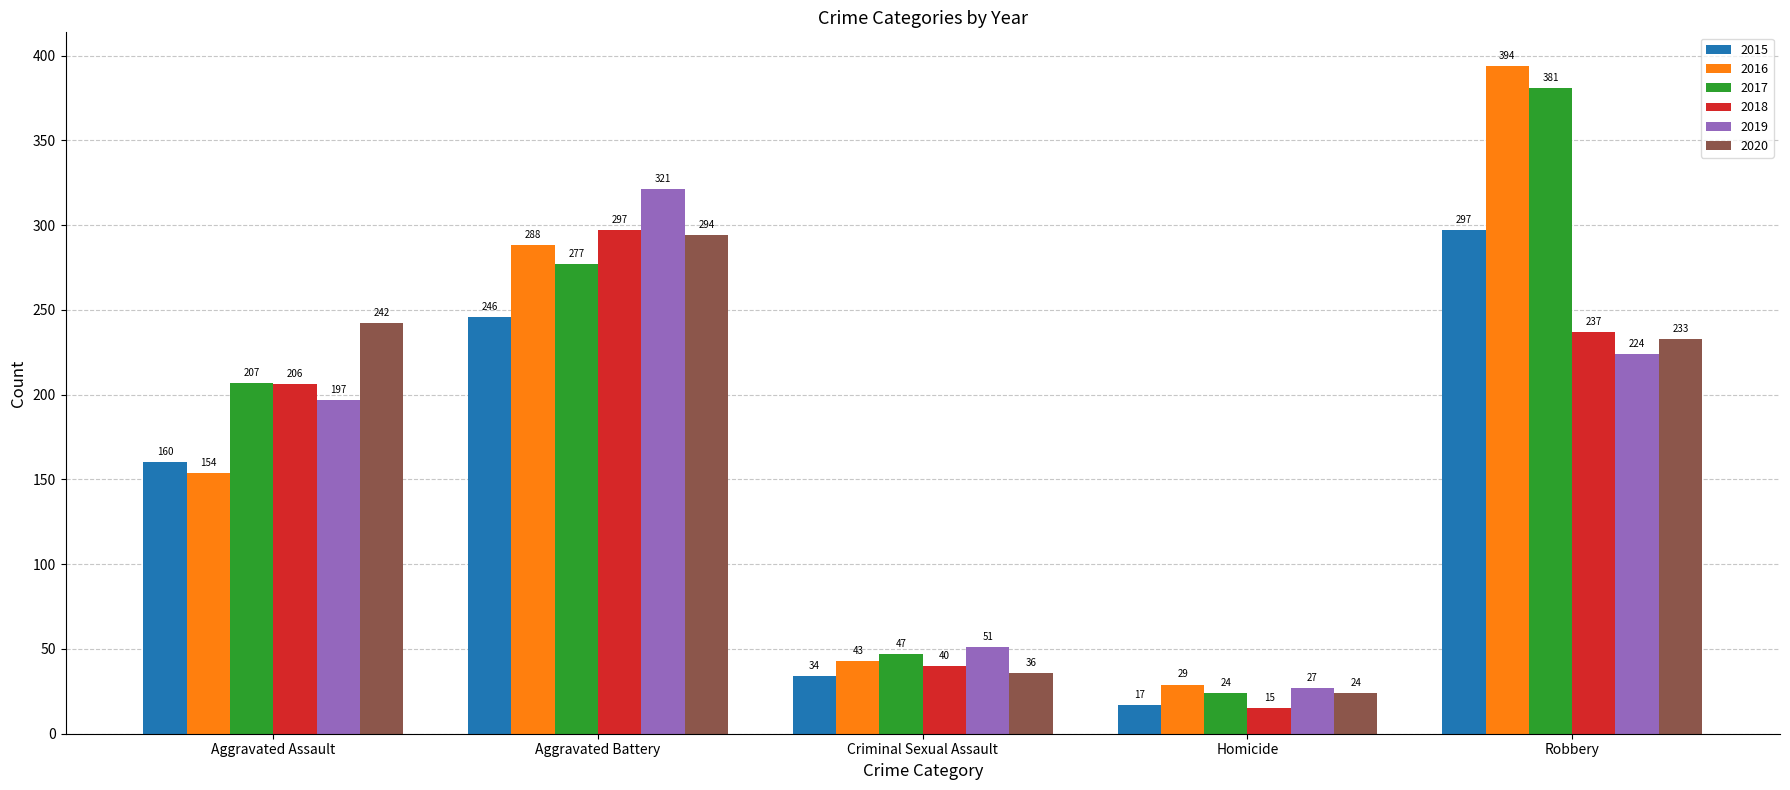

True or false: 2017 has a value of 30 at Criminal Sexual Assault.

False